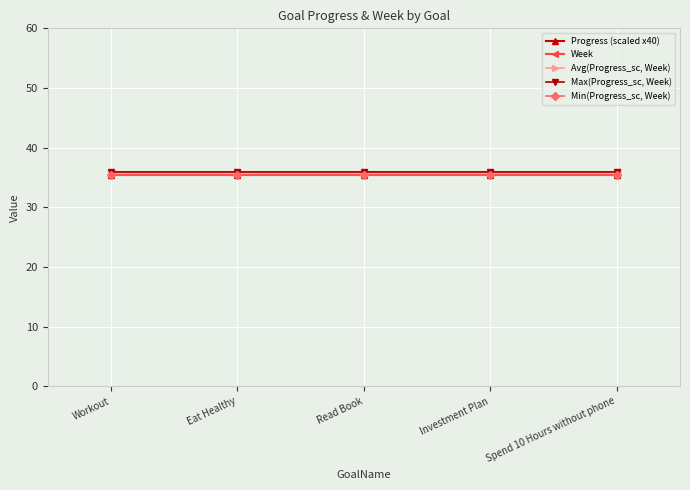

Does the chart have visible grid lines?

Yes